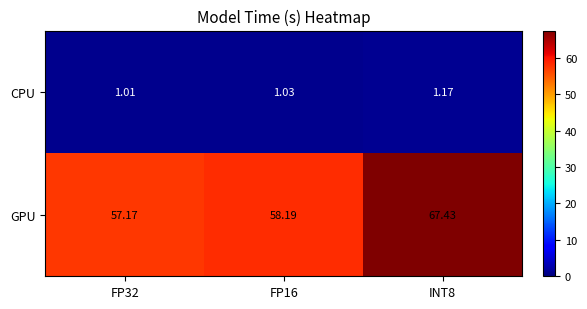

Rank the series at INT8 from lowest to highest value.

CPU, GPU